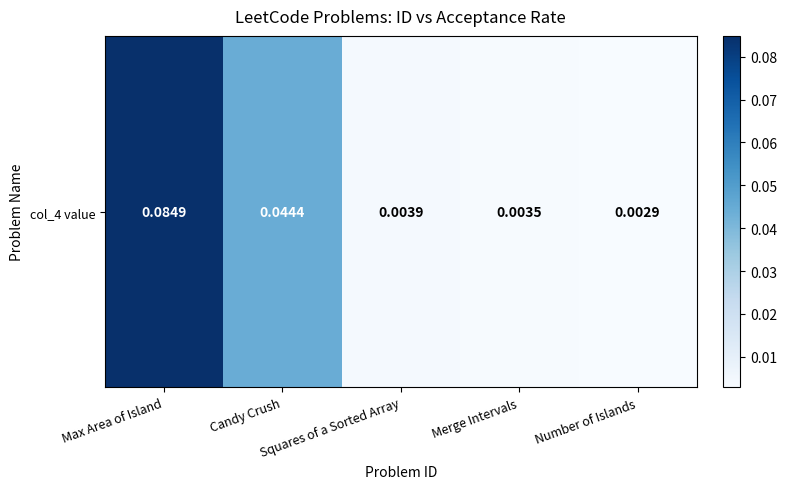

Reading right to left, what are all the values shown in this chart?

Number of Islands=0.0	Merge Intervals=0.0	Squares of a Sorted Array=0.0	Candy Crush=0.0	Max Area of Island=0.1